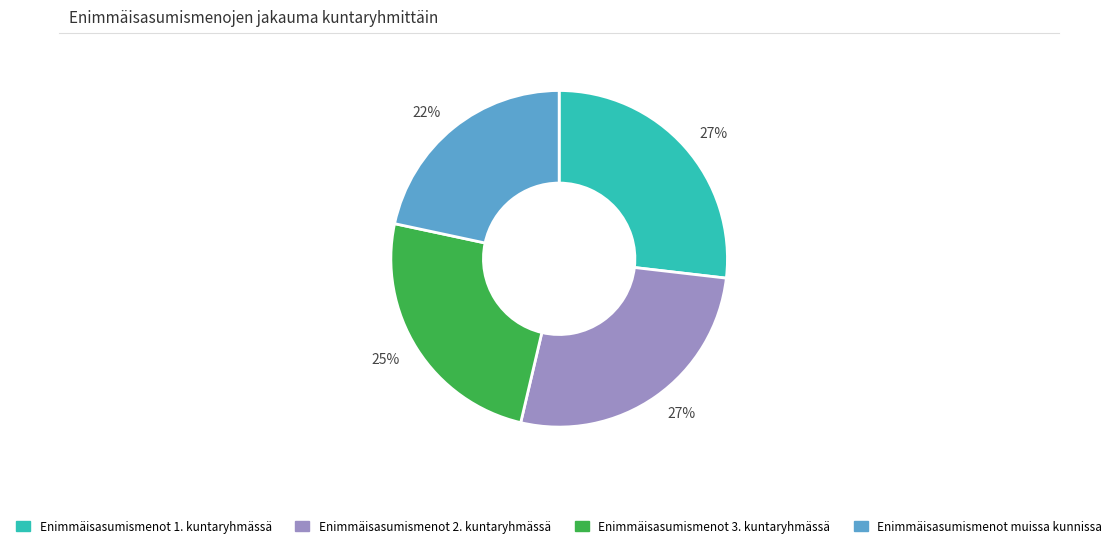

To the nearest percent, what percentage of the pie is Enimmäisasumismenot muissa kunnissa?

22%